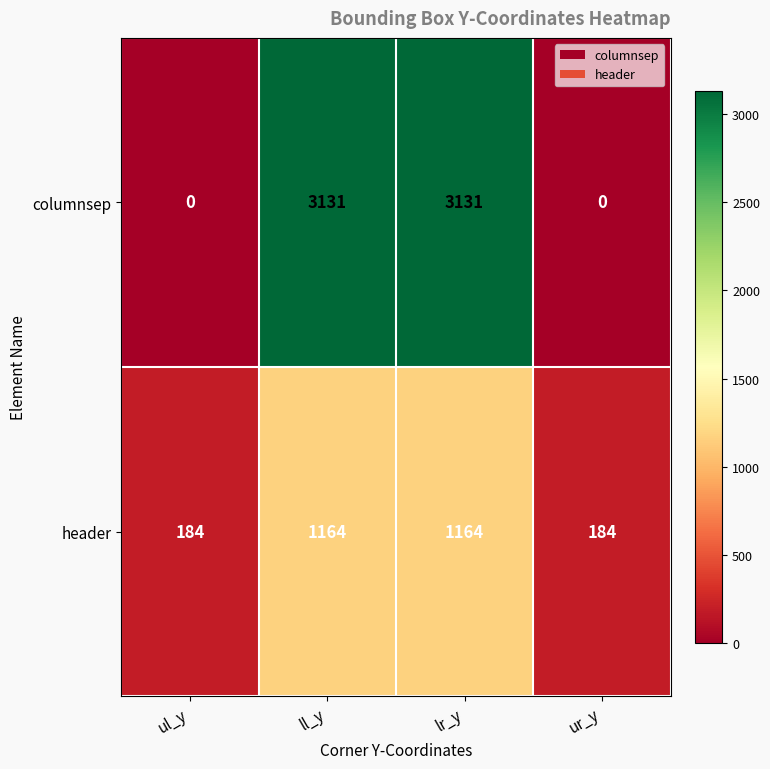

What is the average value of the columnsep series?

1566